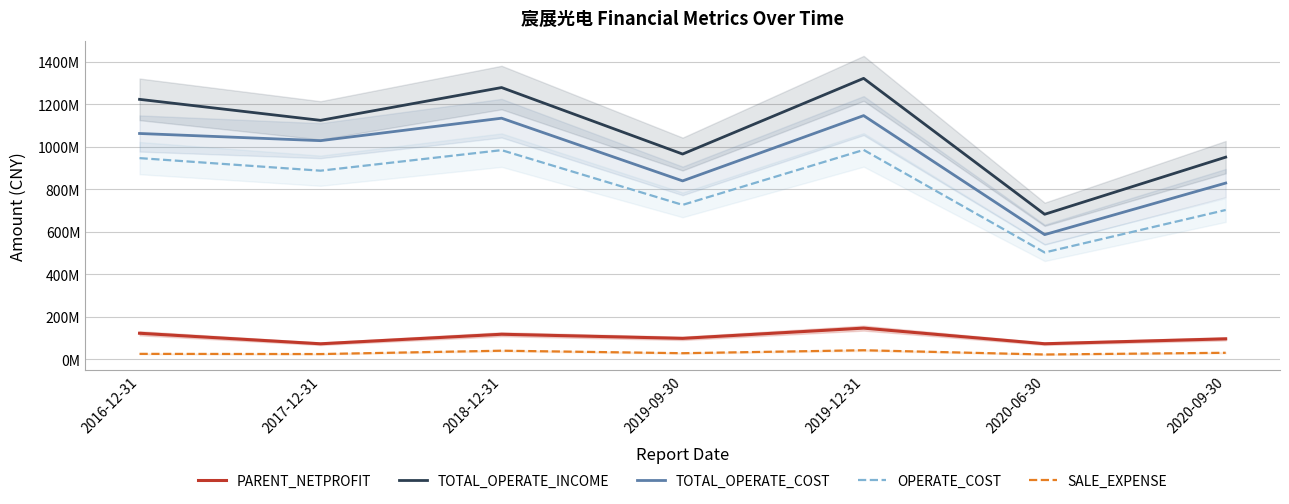

True or false: TOTAL_OPERATE_COST has a value of 266035267.9 at 2017-12-31.

False